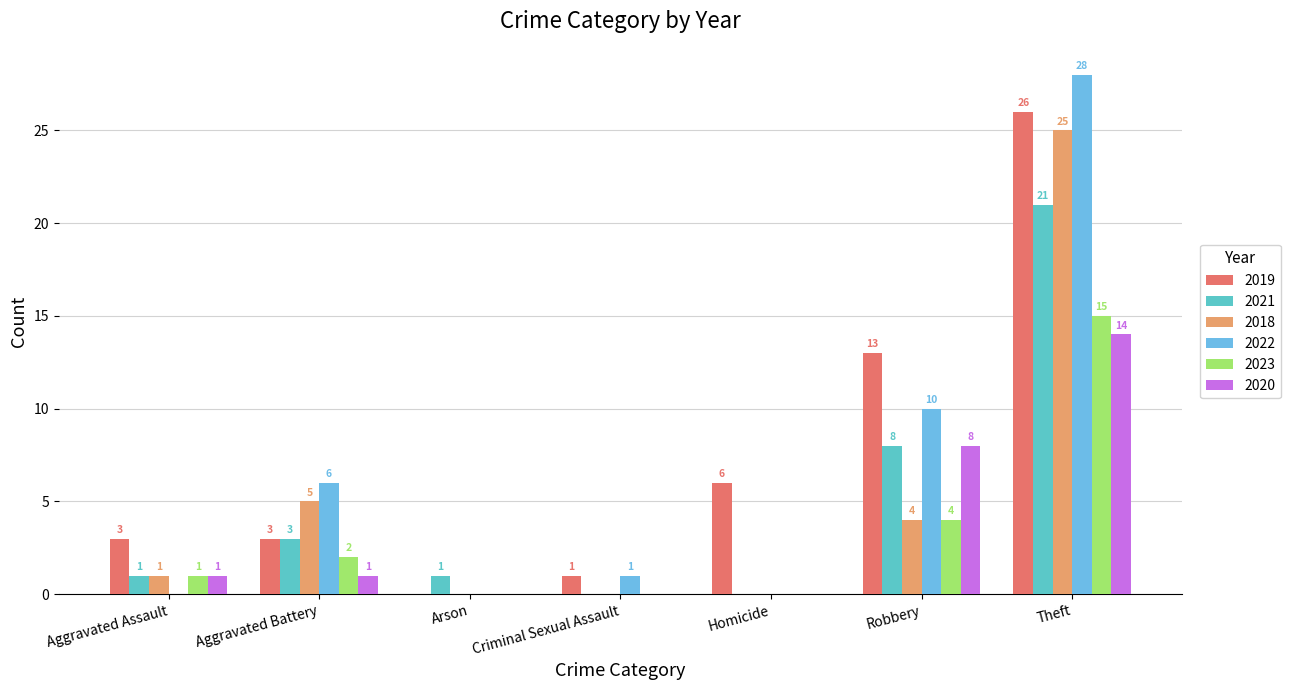

Which series has the largest total across all categories?

2019